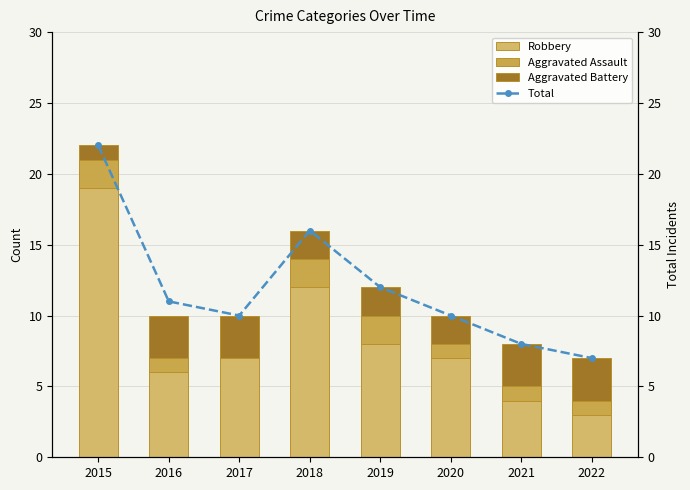

Which series has the largest range (max minus min)?

Robbery